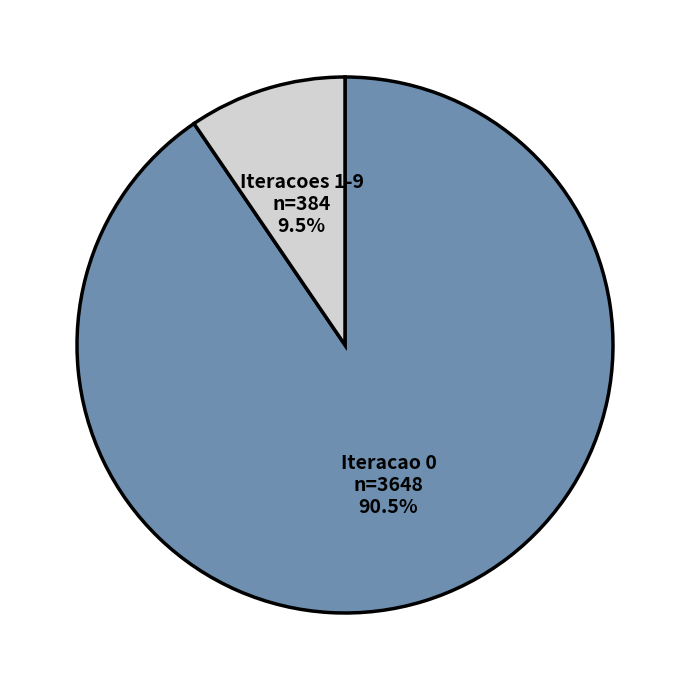

Is there a majority slice in this chart?

Yes